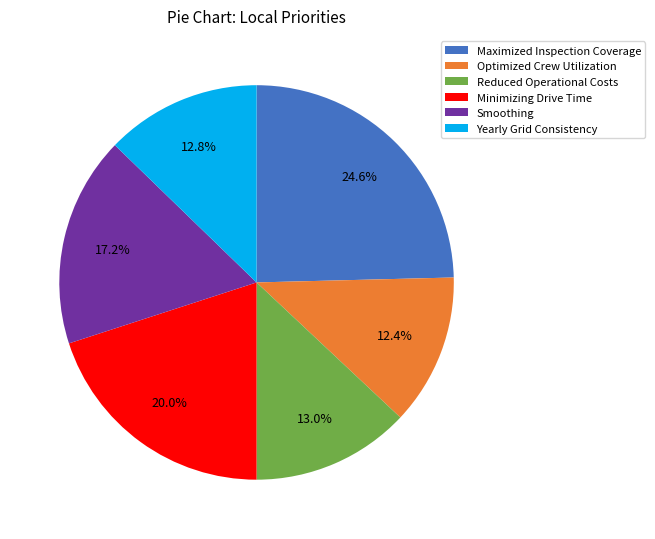

To the nearest percent, what portion does Minimizing Drive Time represent?

20%